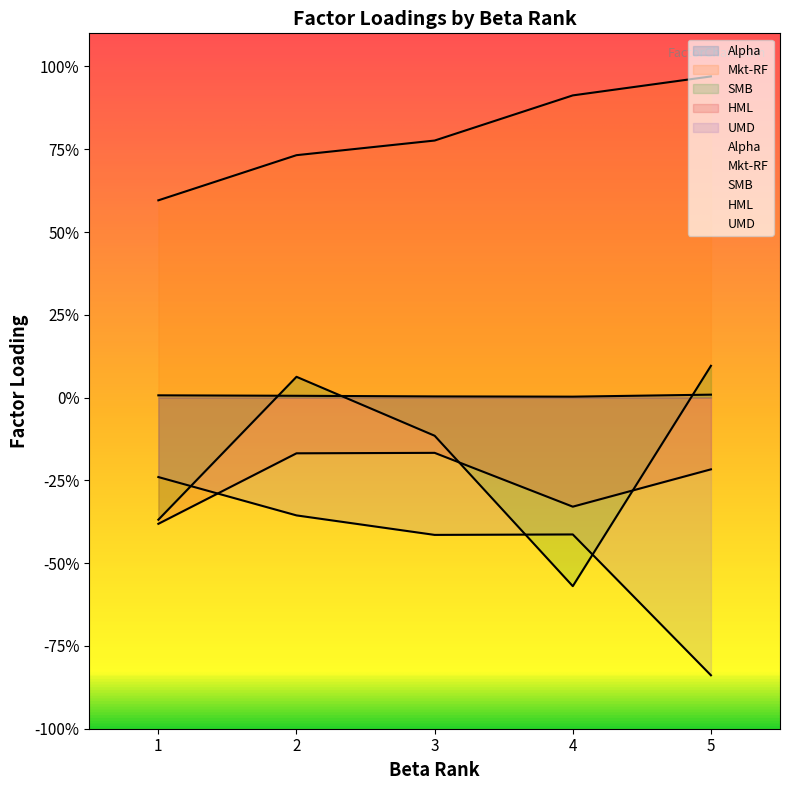

List the labels in order of UMD value, largest first.

1, 2, 4, 3, 5